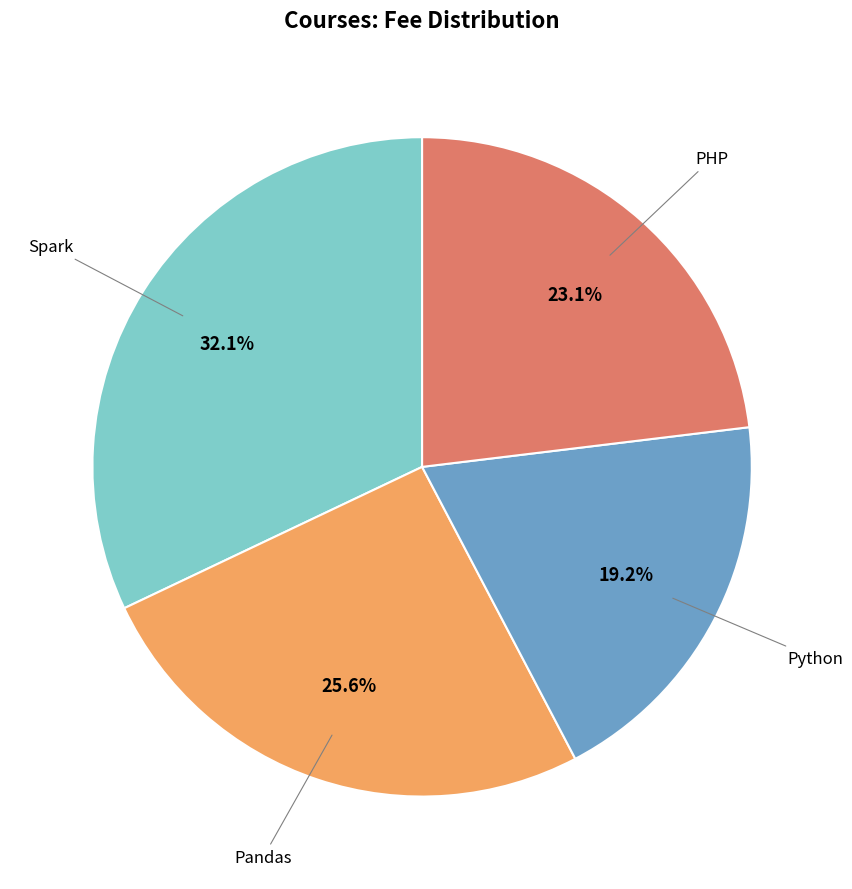

Is there a majority slice in this chart?

No